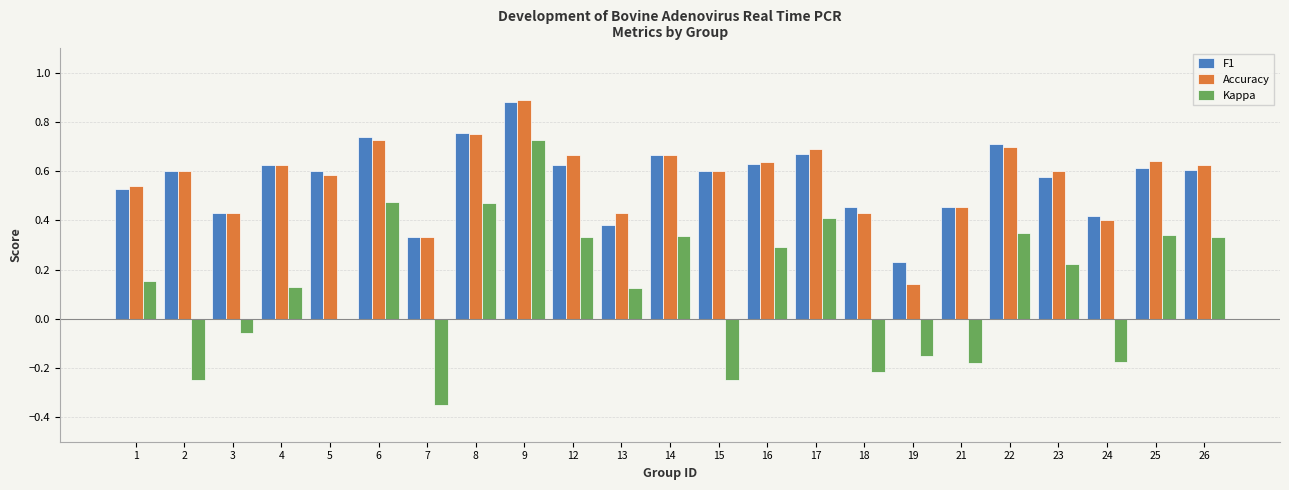

At which category is the sum across all series the highest?

9